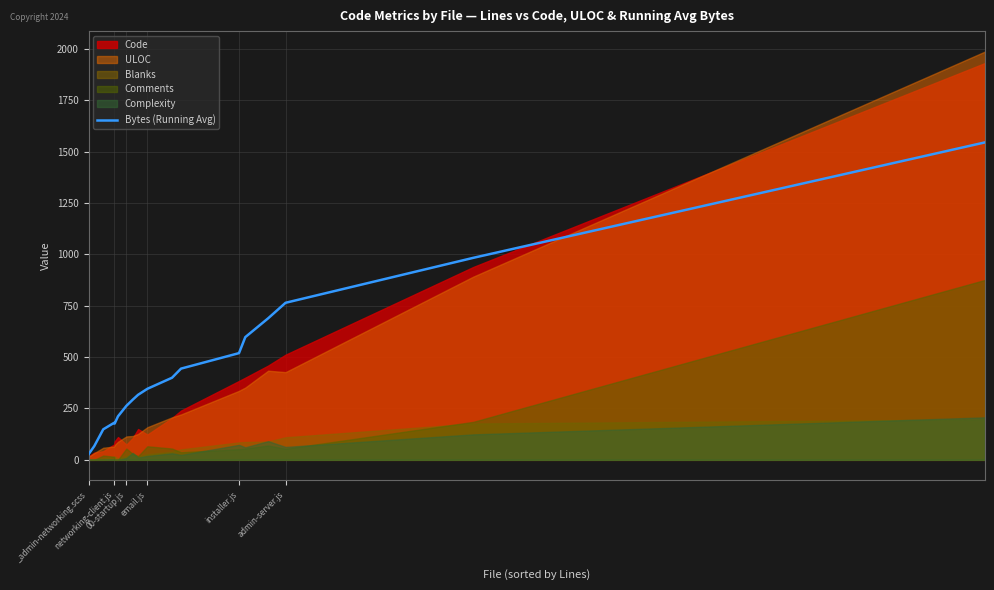

How many interior local peaks (higher than both neighbors) does the data have?

1